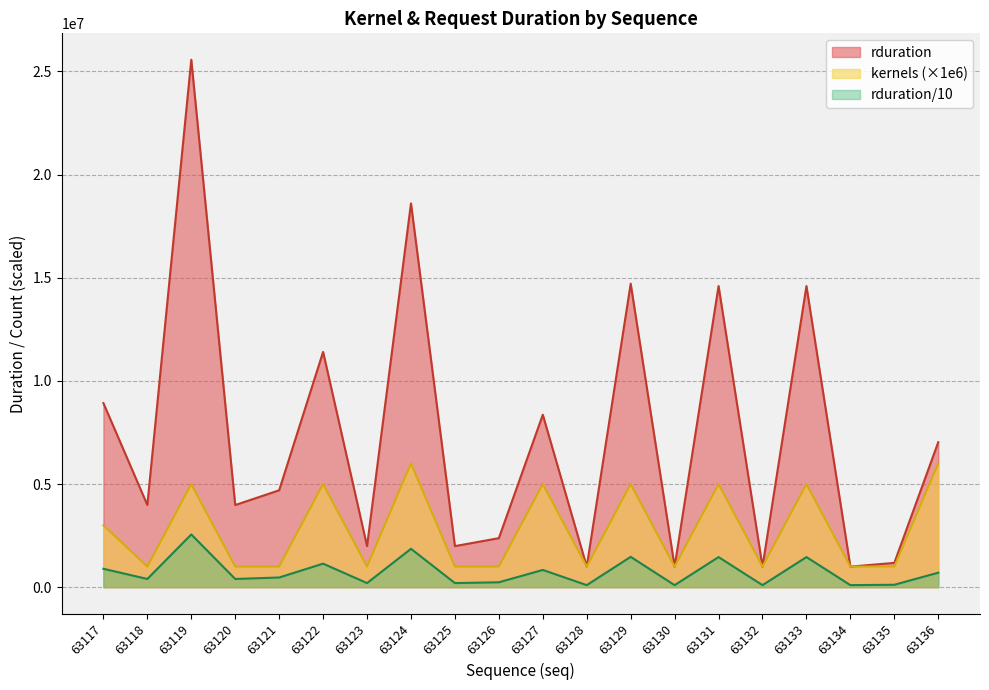

What is the spread (max minus min) of values at 63134?

900317.8